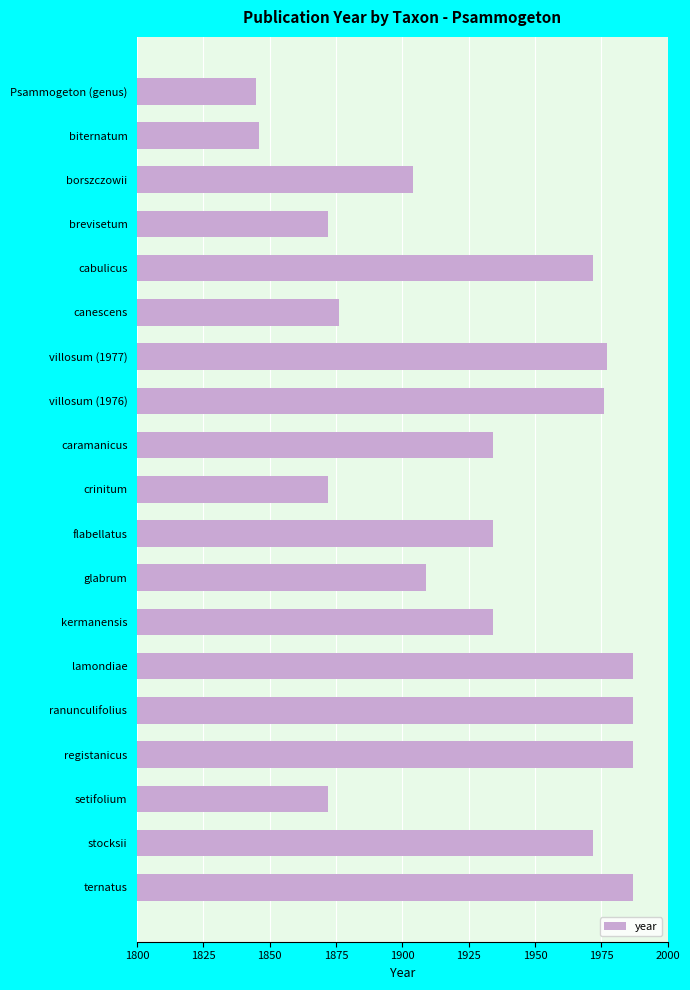

What is the difference between the second highest and minimum values?

142